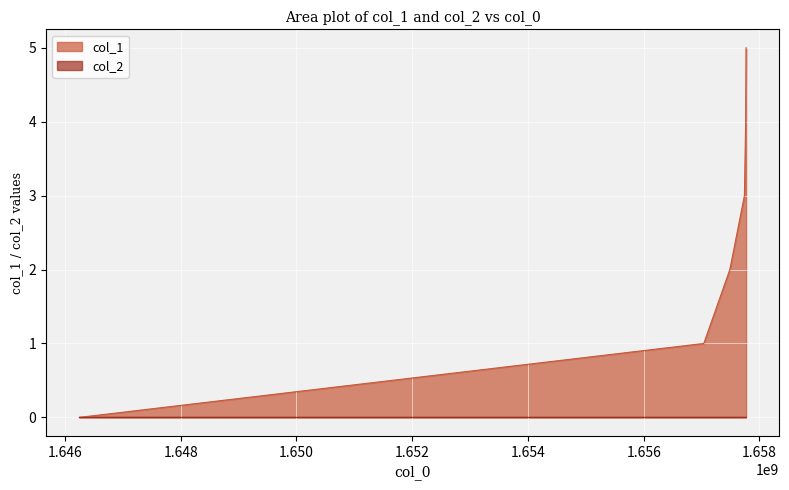

Reading left to right, extract all data points from this chart.

1646248154=0	1657037414=1	1657487448=2	1657739419=3	1657761113=4	1657768214=5